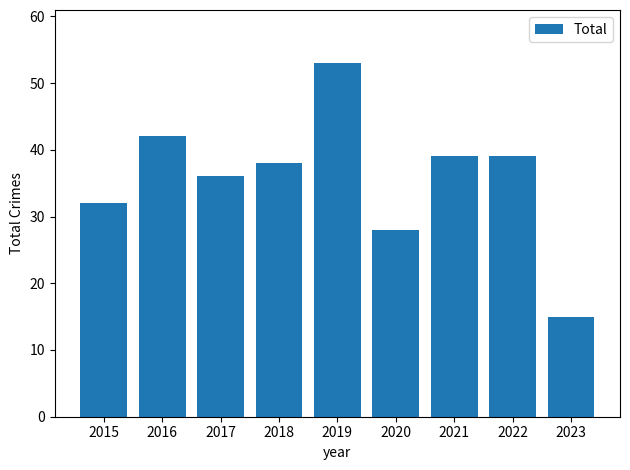

At which label does the data first exceed 38?

2016